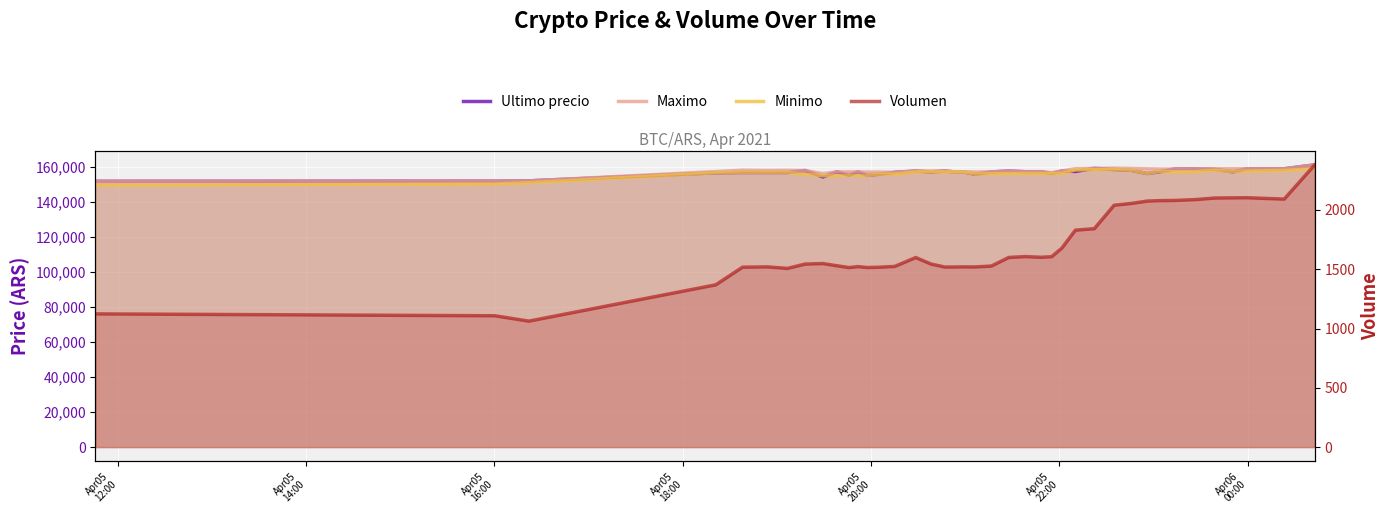

What is the value of the Minimo point at the 2nd from the left?

150056.0